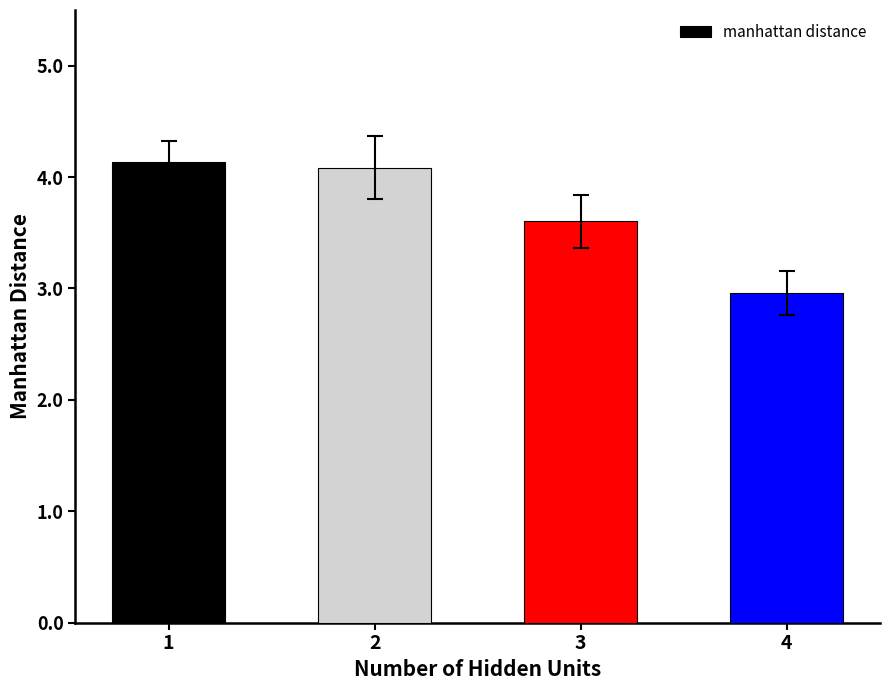

How many values are below 4?

2